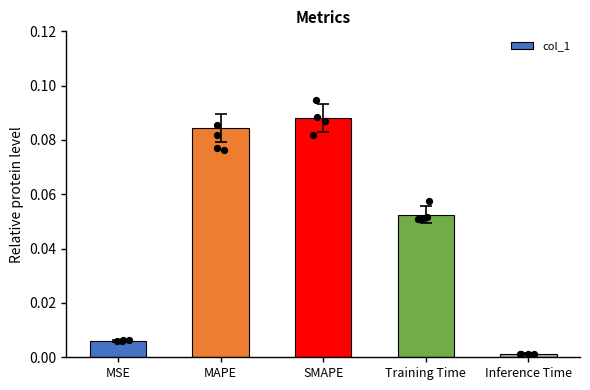

Which has a higher value, MSE or Inference Time?

MSE